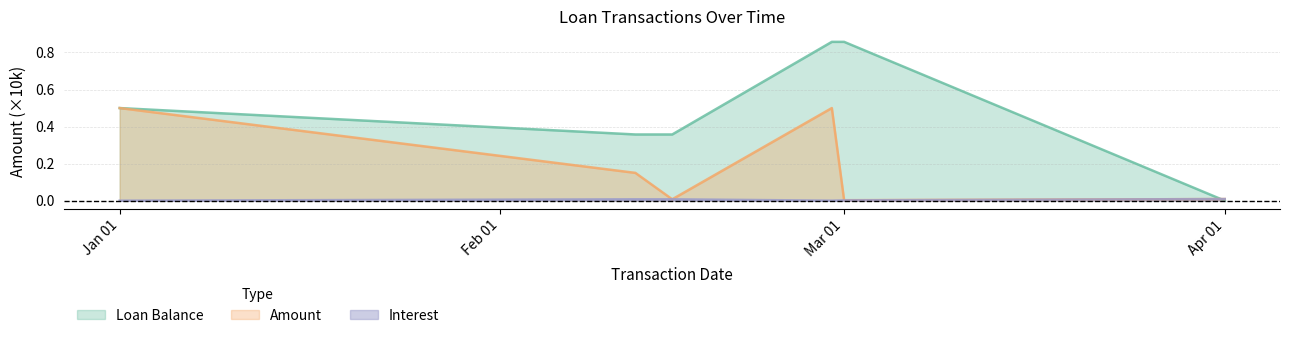

True or false: Loan Balance has a value of 1.2 at Mar 01.

False